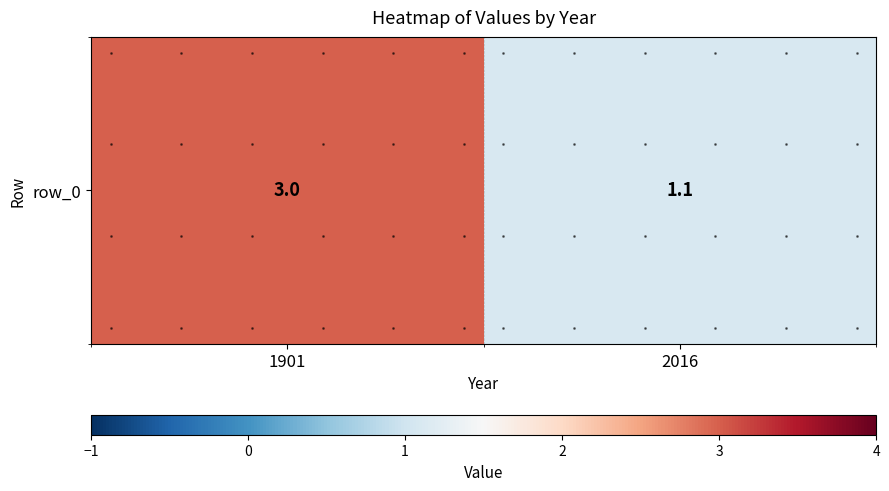

Reading left to right, what are all the values shown in this chart?

1901=3.0	2016=1.1